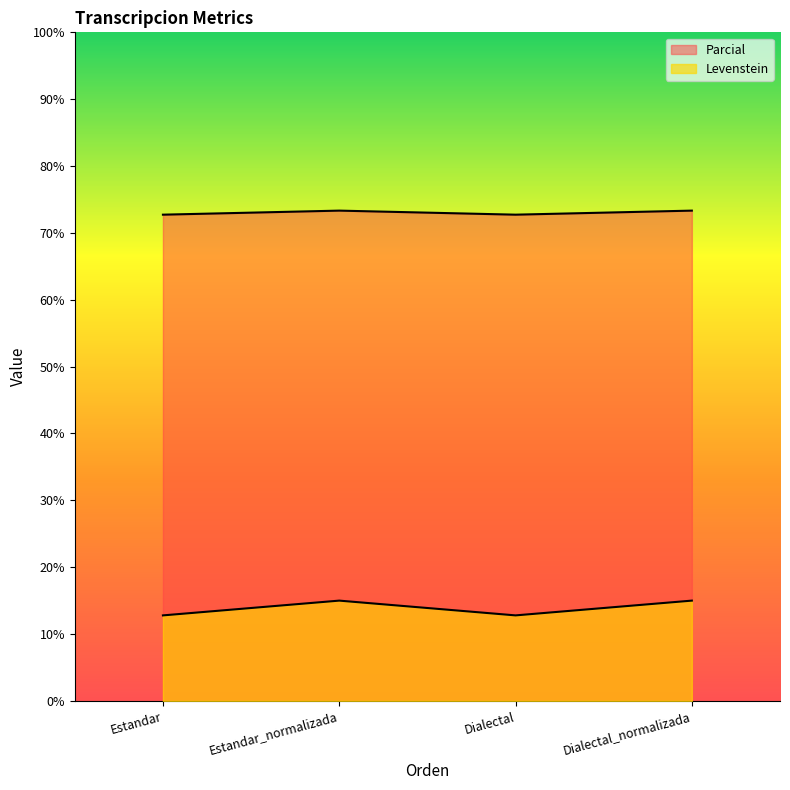

What is the total value across all series at Estandar?

85.5